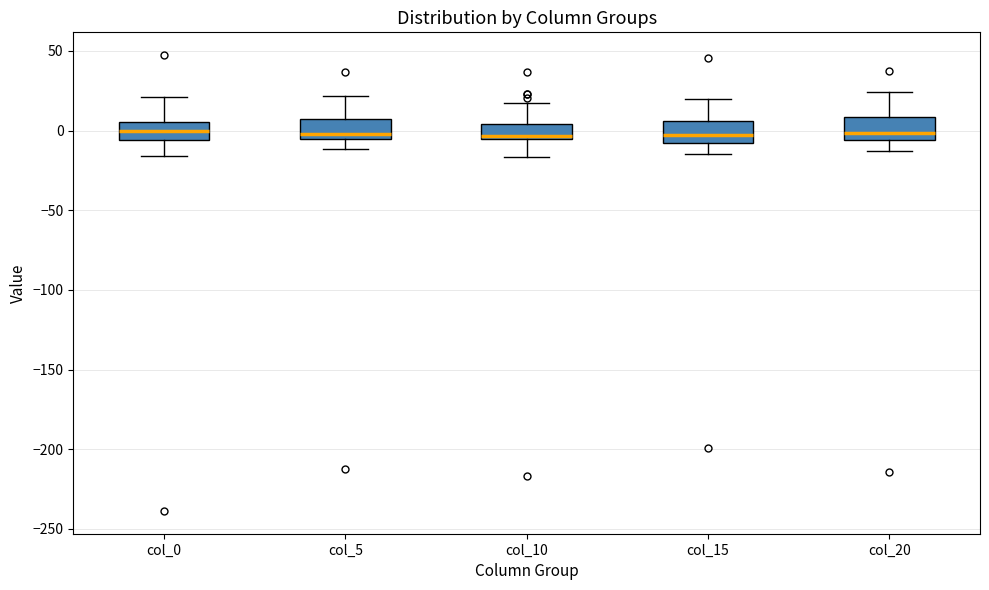

Reading left to right, read every box against the y-axis: the position of its median line, the range the box covers, and the ends of its whiskers. The values are not printed on the chart, so give them approximately, as read against the axis.

col_0: median 0, box -5 to 5, whiskers -15 to 20
col_5: median 0, box -5 to 5, whiskers -10 to 20
col_10: median -5 (just above the box's lower edge), box -5 to 5, whiskers -15 to 15
col_15: median -5, box -10 to 5, whiskers -15 to 20
col_20: median 0, box -5 to 10, whiskers -15 to 25